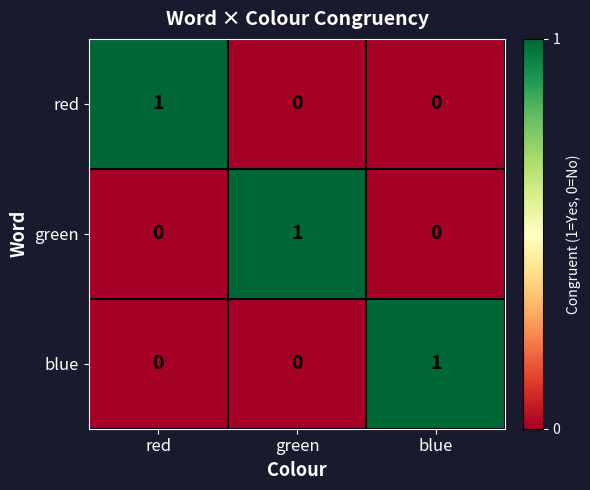

The value of red at green is 0. True or false?

True